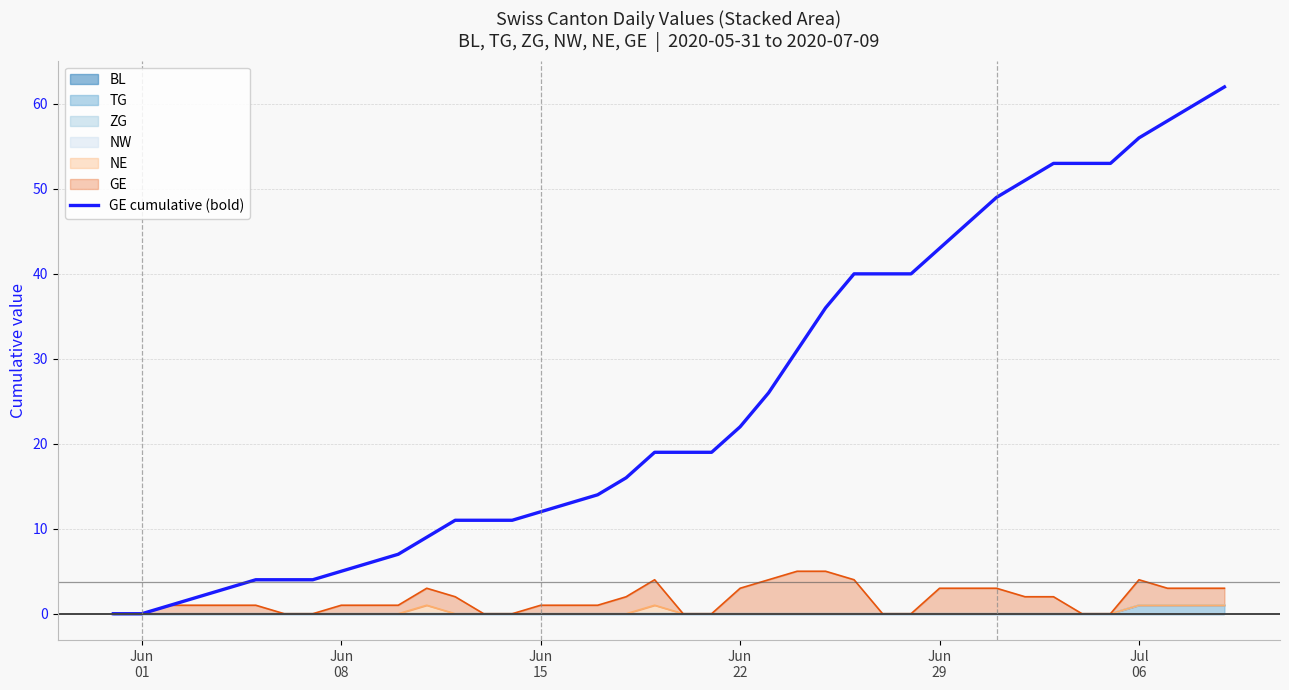

What is the value of the 16th point from the left?

12